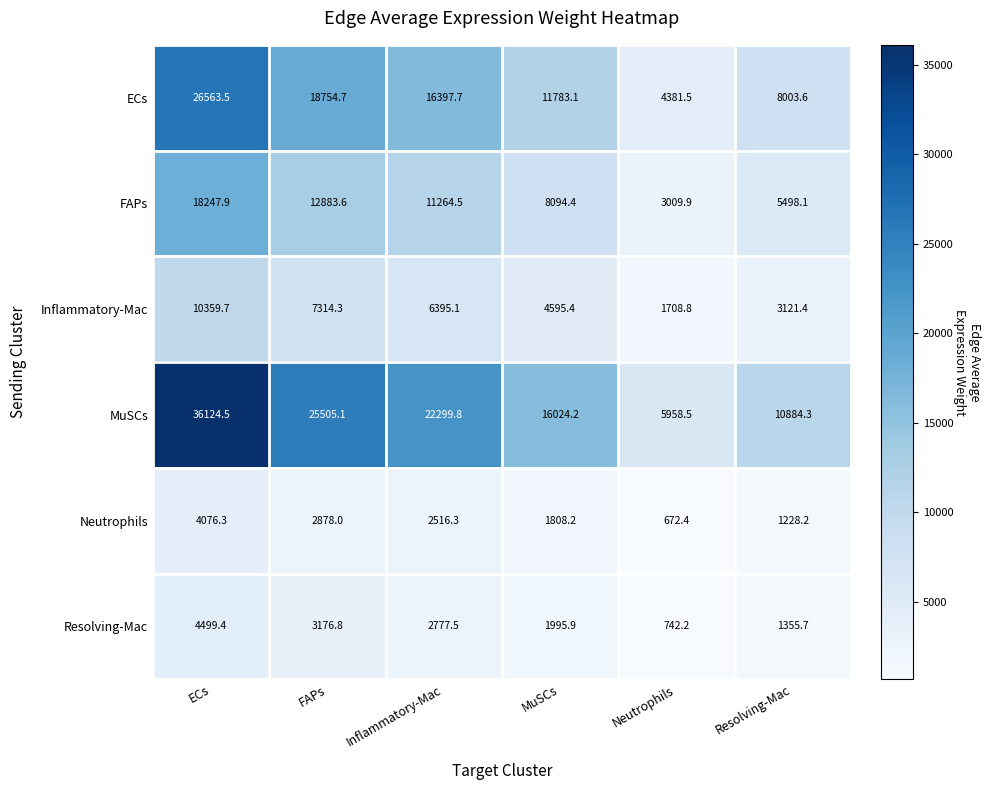

Which series has the largest range (max minus min)?

MuSCs